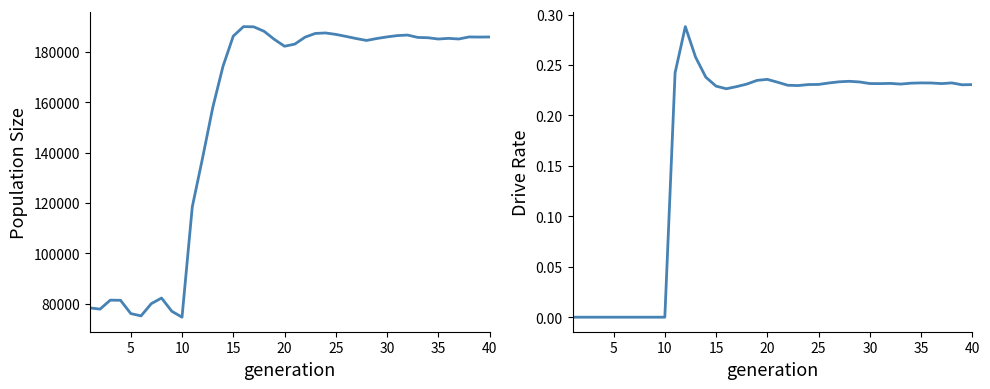

How many interior local peaks does the rate_dr series have?

6